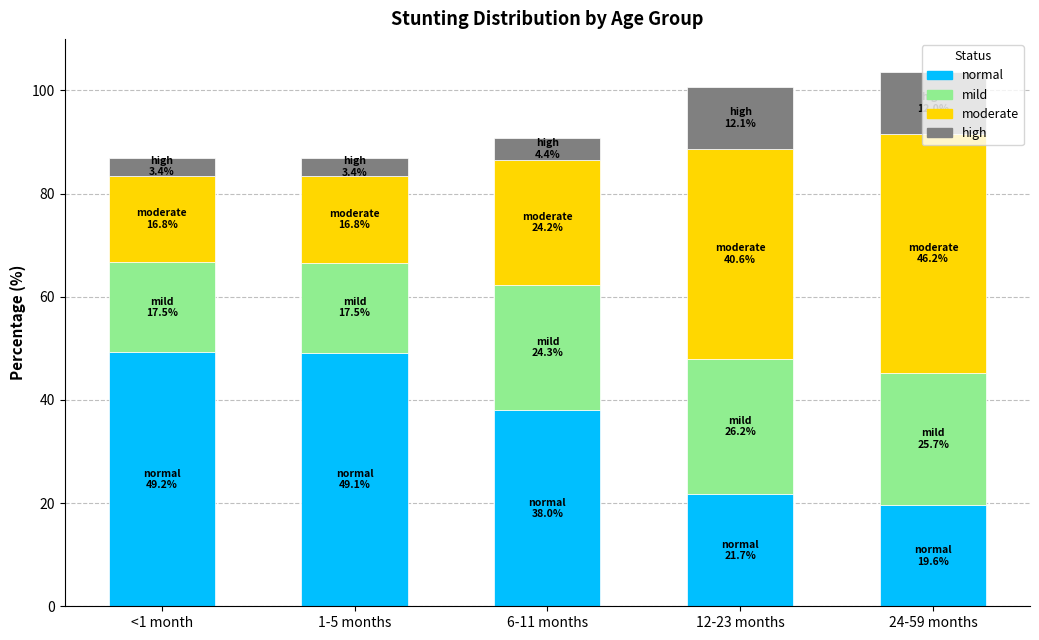

What is the value of the normal bar at the 1st from the left?

49.2